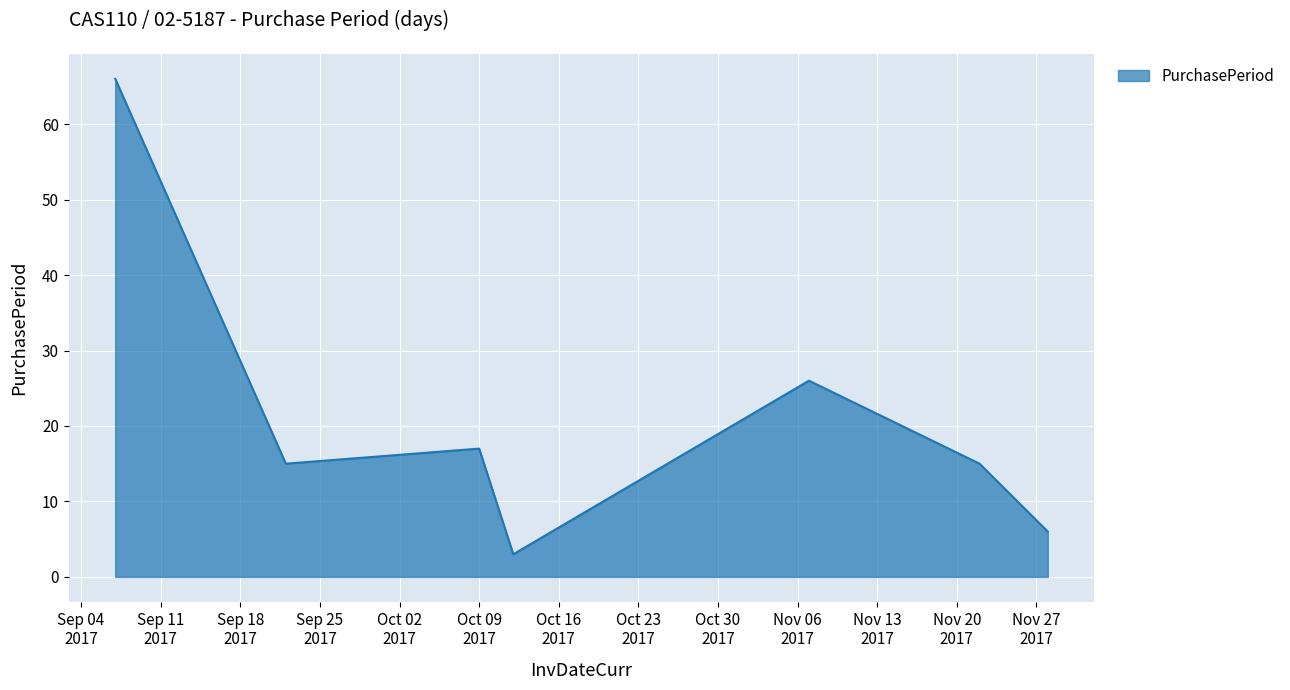

How many lines are shown in the chart?

1